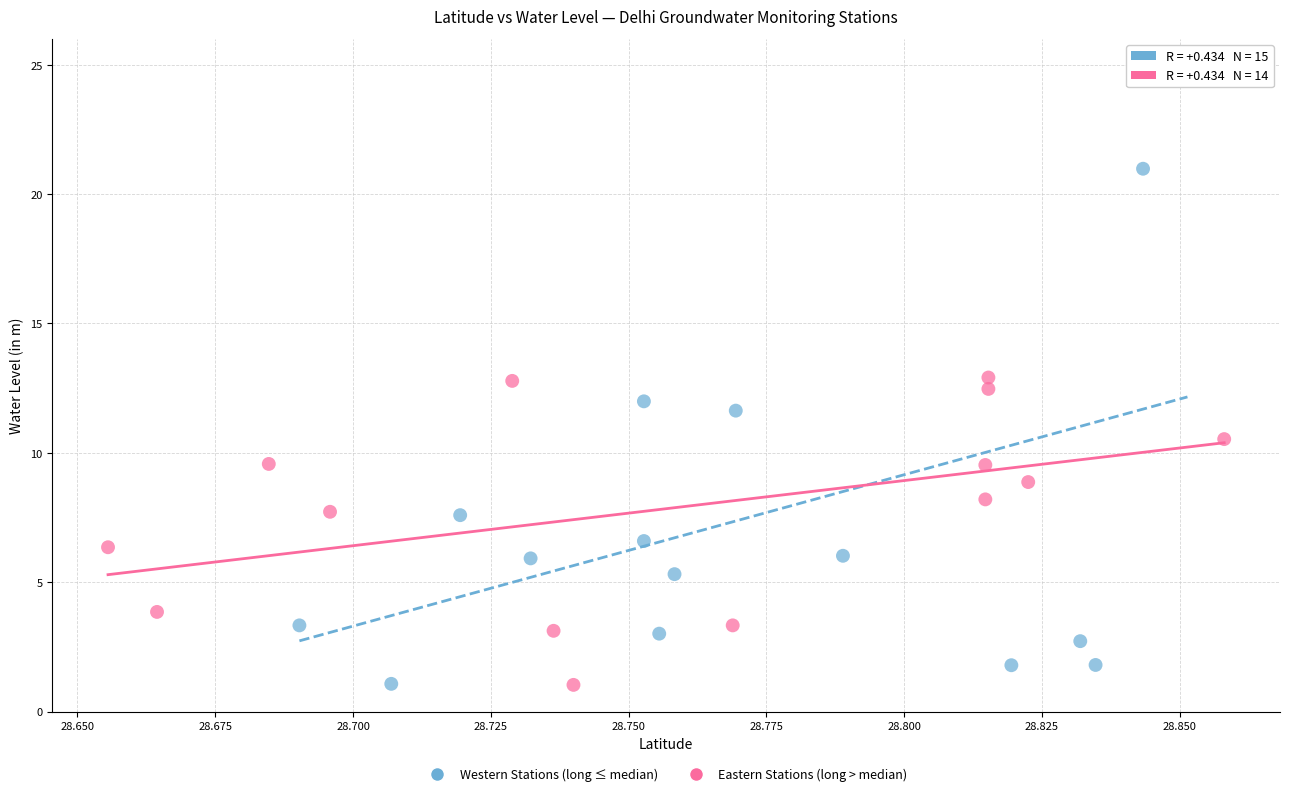

Which series contains the highest Y value?

Western Stations (long ≤ median)